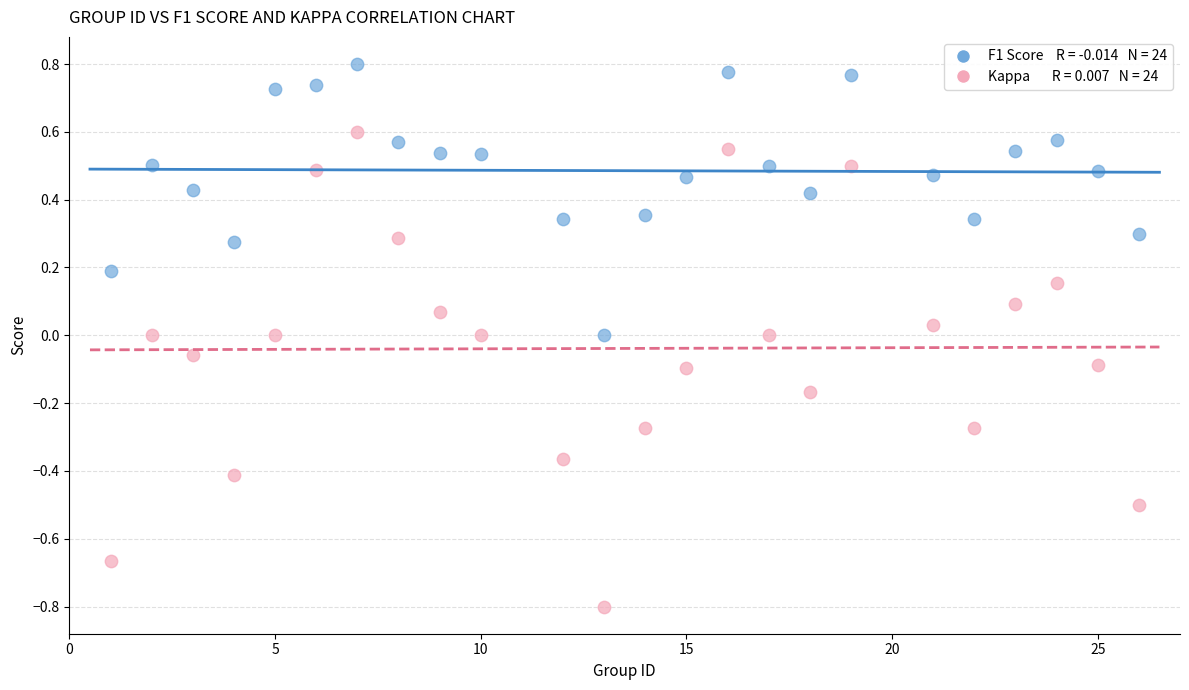

Across all data points, what is the range of X values (max minus min)?

25.0